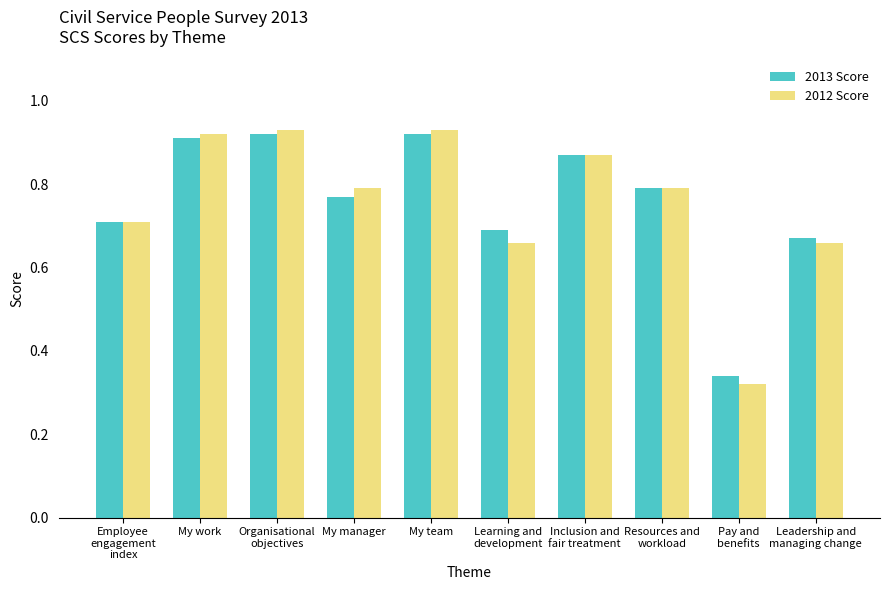

Count the number of categories in the chart.

10